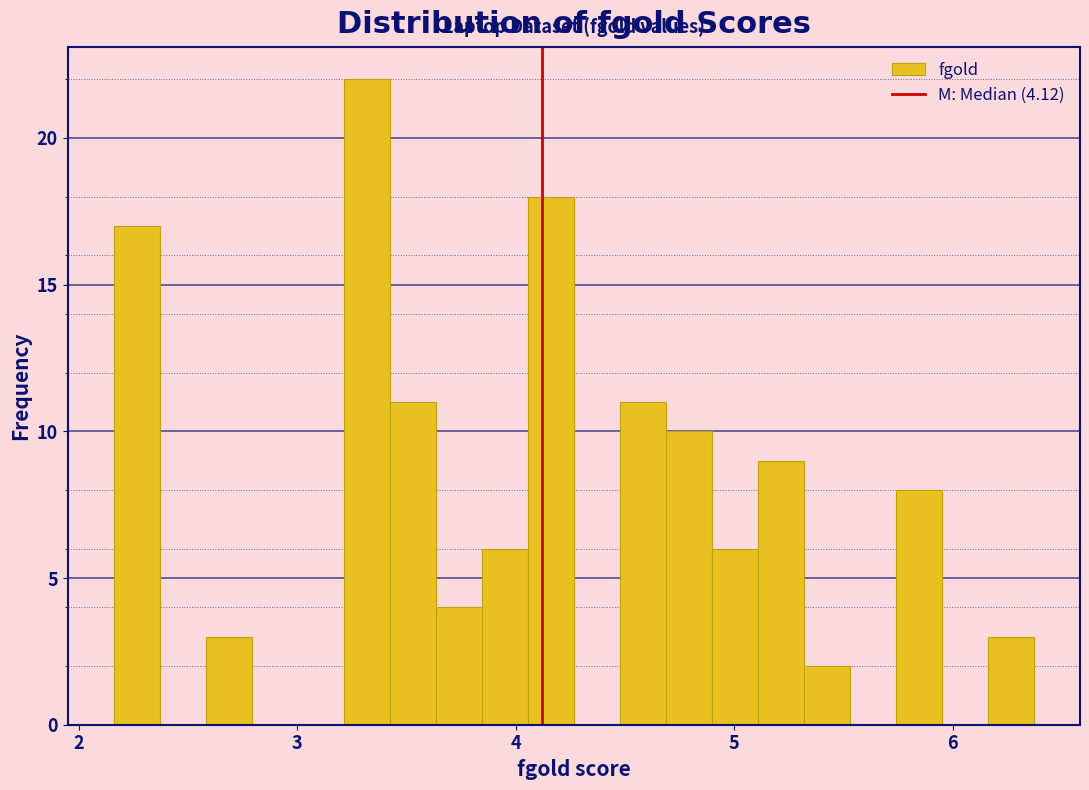

Read against the x-axis, roughly where is the centre of the tallest bar?

3.3